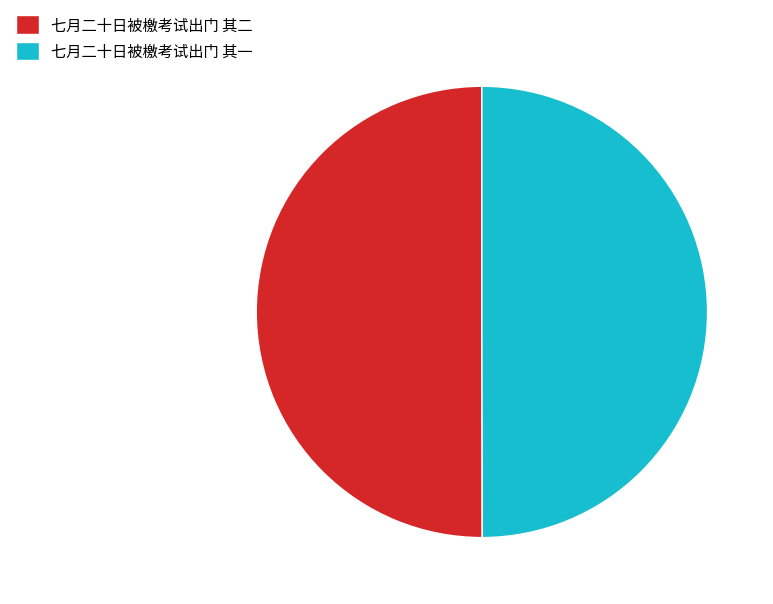

What is the ratio of the value at 七月二十日被檄考试出门 其一 to the value at 七月二十日被檄考试出门 其二?

1.0